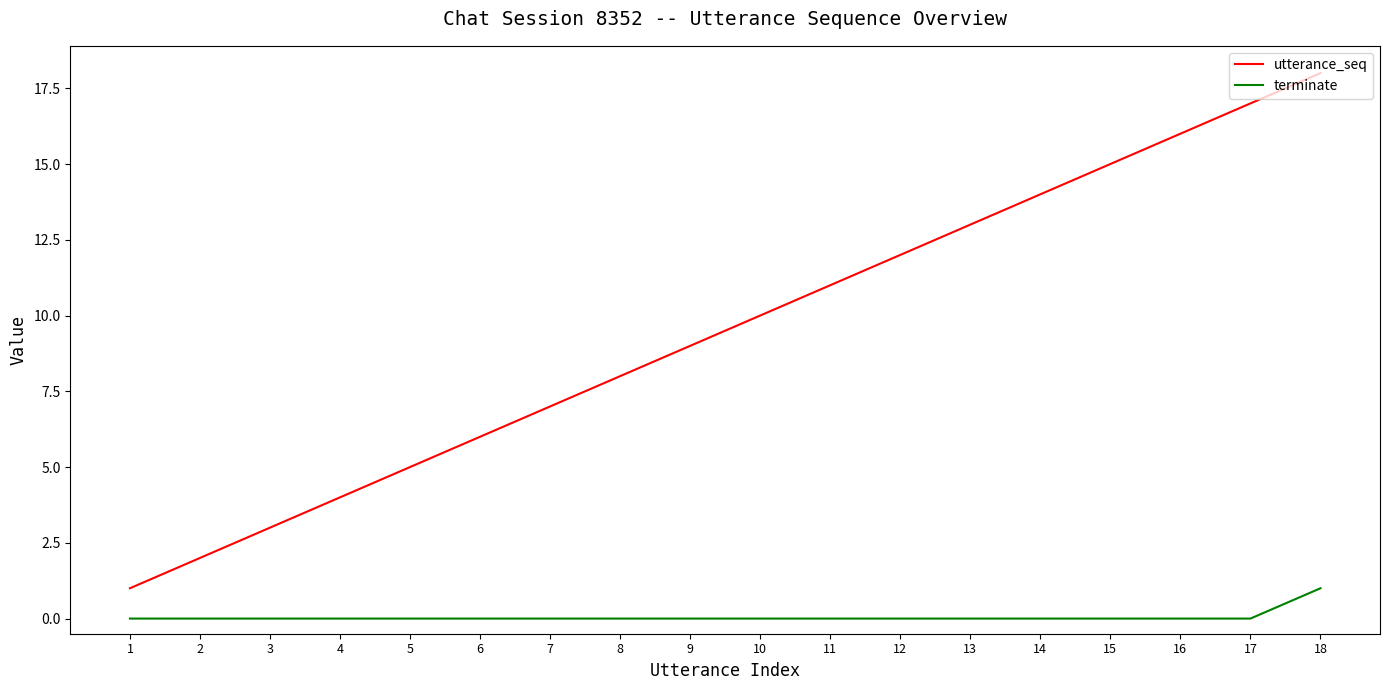

Between 11 and 15, which series saw the biggest shift?

utterance_seq